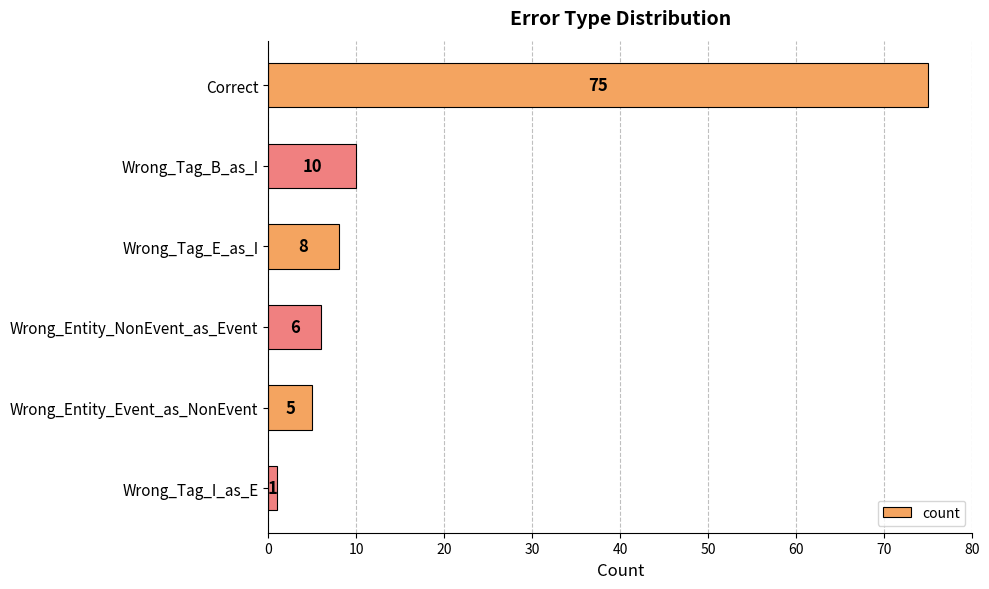

Approximately how many times larger is the value at Wrong_Entity_NonEvent_as_Event compared to Wrong_Tag_E_as_I?

0.8